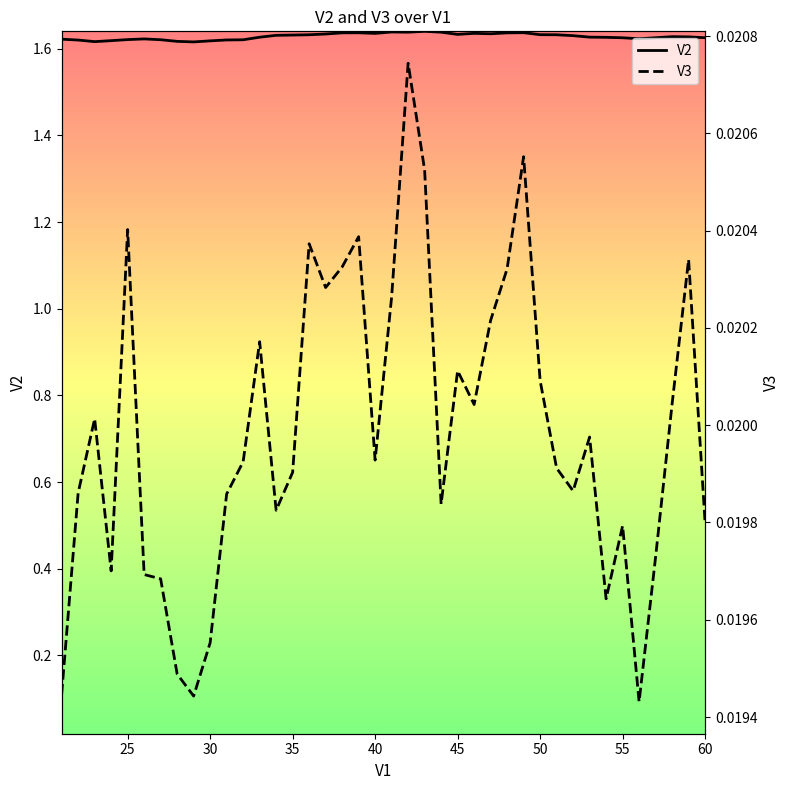

What is the sum of all V3 values?

0.8